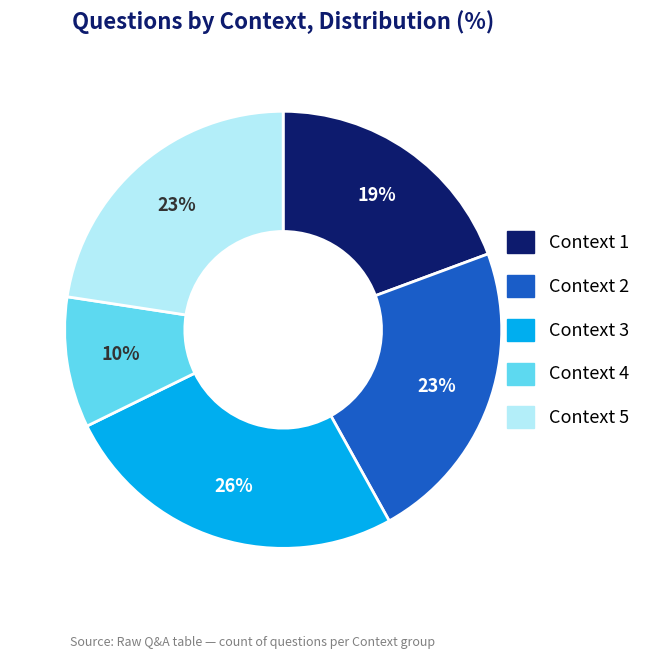

To the nearest percent, what is the difference between the largest and smallest slice percentages?

16%